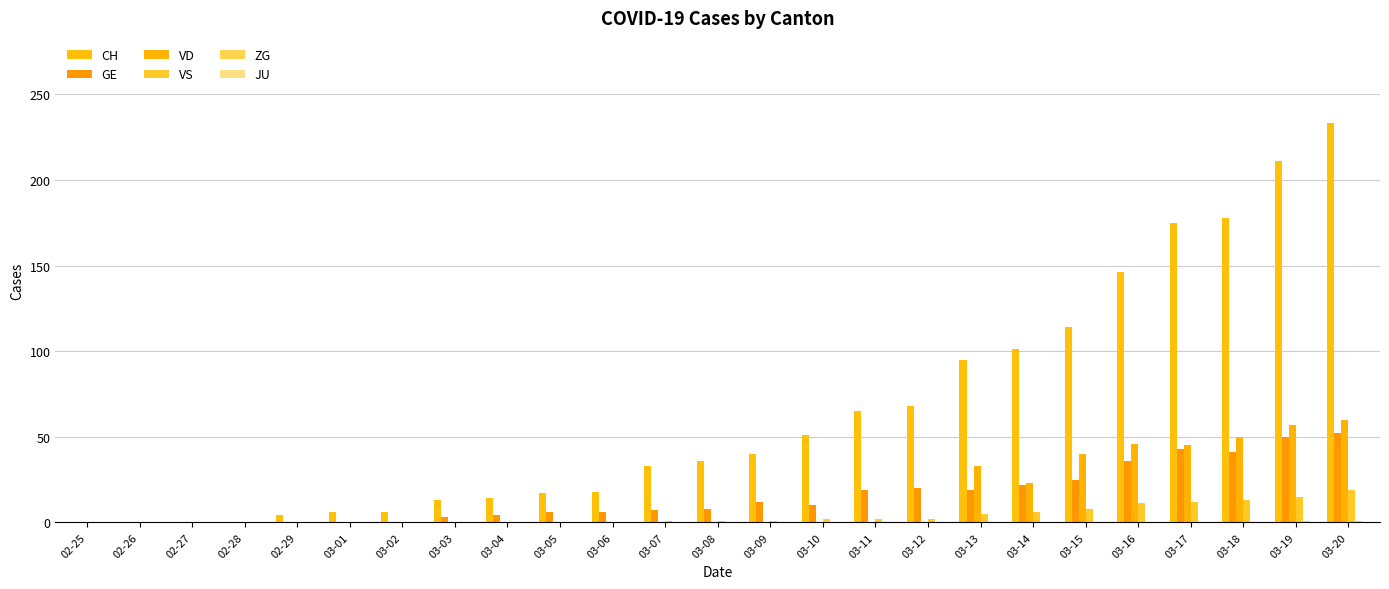

How many series are shown in this chart?

5